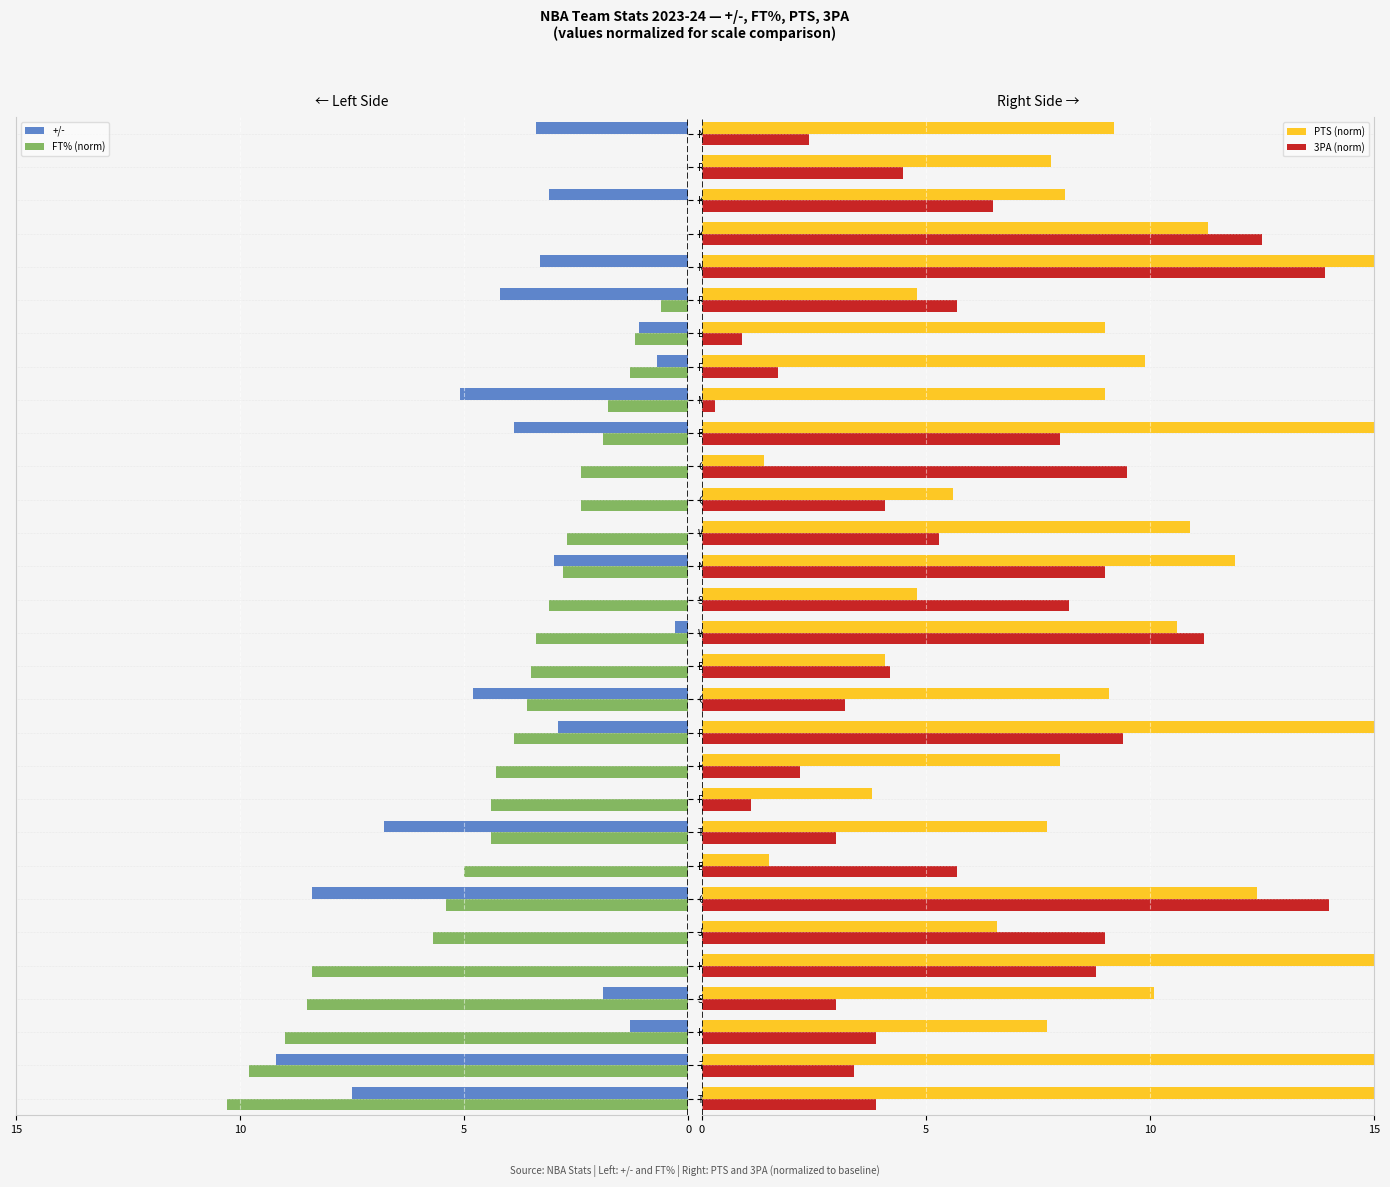

Reading left to right, extract all data points from this chart.

+/-: -7.5	-9.2	-1.3	-1.9	0.0	0.0	-8.4	0.0	-6.8	0.0	0.0	-2.9	-4.8	0.0	-0.3	0.0	-3.0	0.0	0.0	0.0	-3.9	-5.1	-0.7	-1.1	-4.2	-3.3	0.0	-3.1	0.0	-3.4
FT% (norm): -10.3	-9.8	-9.0	-8.5	-8.4	-5.7	-5.4	-5.0	-4.4	-4.4	-4.3	-3.9	-3.6	-3.5	-3.4	-3.1	-2.8	-2.7	-2.4	-2.4	-1.9	-1.8	-1.3	-1.2	-0.6	0.0	0.8	1.1	1.6	3.7
PTS (norm): 15.4	17.3	7.7	10.1	17.5	6.6	12.4	1.5	7.7	3.8	8.0	23.4	9.1	4.1	10.6	4.8	11.9	10.9	5.6	1.4	18.3	9.0	9.9	9.0	4.8	15.2	11.3	8.1	7.8	9.2
3PA (norm): 3.9	3.4	3.9	3.0	8.8	9.0	14.0	5.7	3.0	1.1	2.2	9.4	3.2	4.2	11.2	8.2	9.0	5.3	4.1	9.5	8.0	0.3	1.7	0.9	5.7	13.9	12.5	6.5	4.5	2.4